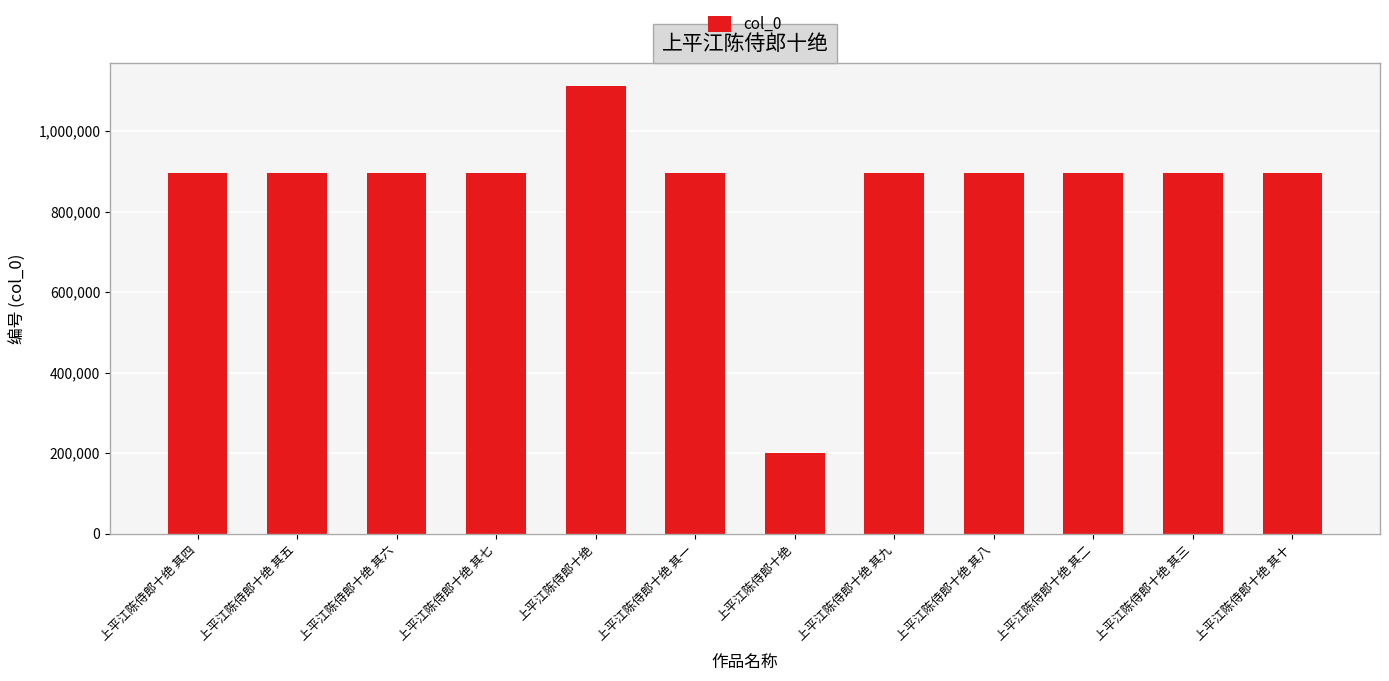

What is the difference between the second highest and minimum values?

693948